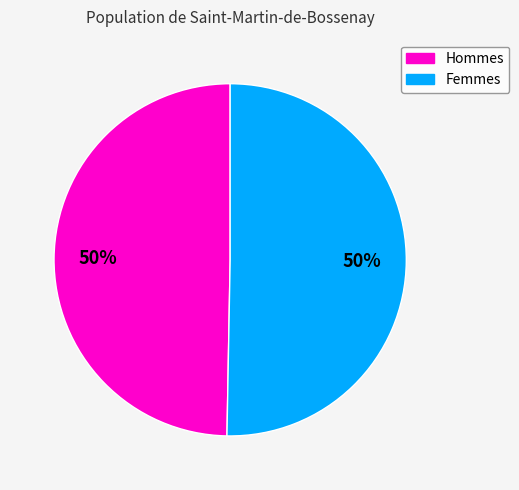

Is it true that Hommes is 57% of the pie?

False